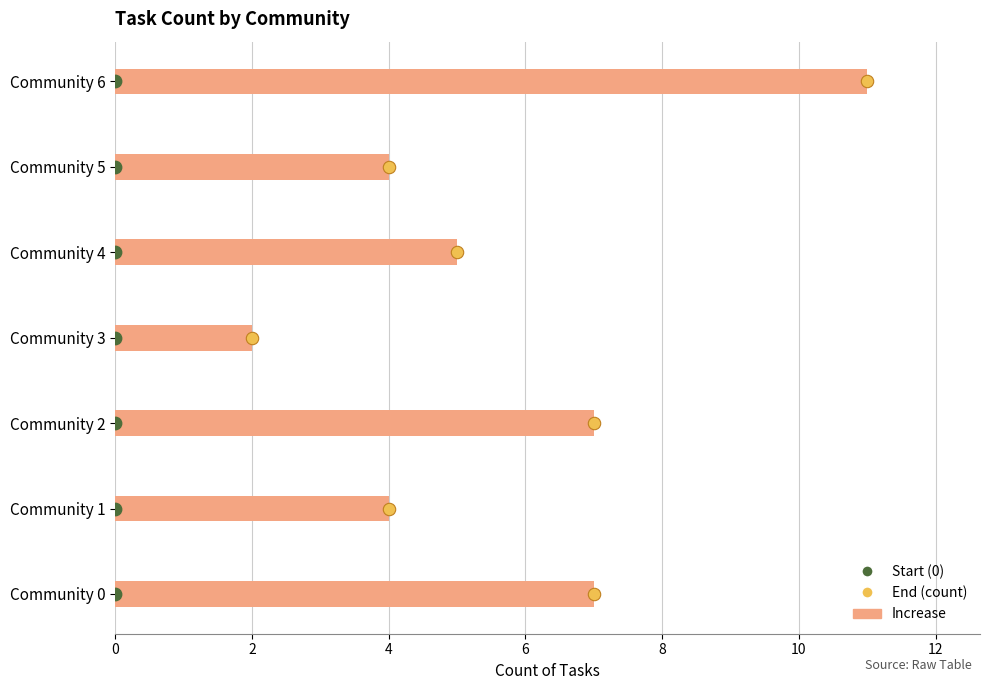

At how many categories does at least one series exceed 5?

3